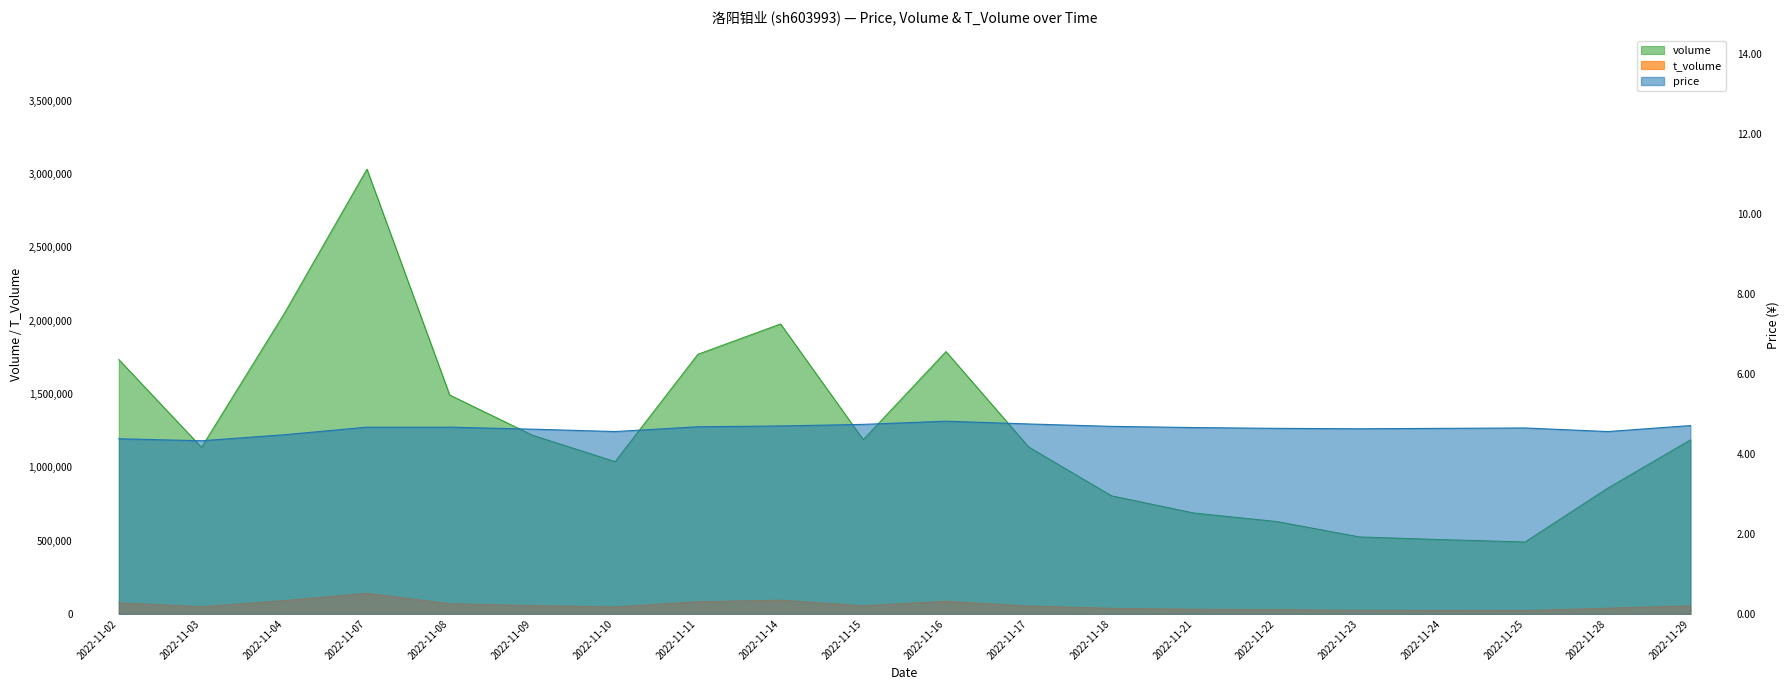

Which has a higher value, 2022-11-29 or 2022-11-04?

2022-11-04